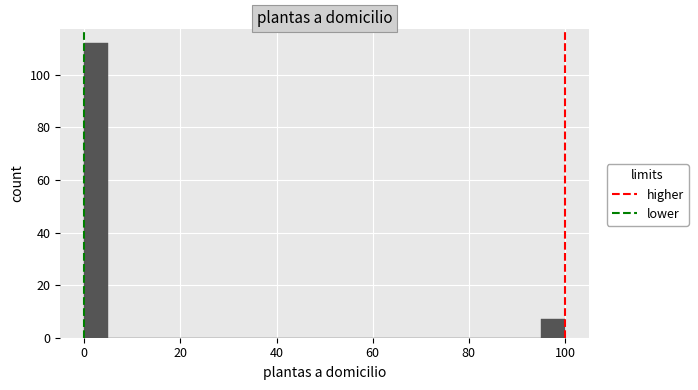

Around what value on the x-axis is the tallest bar? Give the approximate position of its centre, as read against the axis.

2